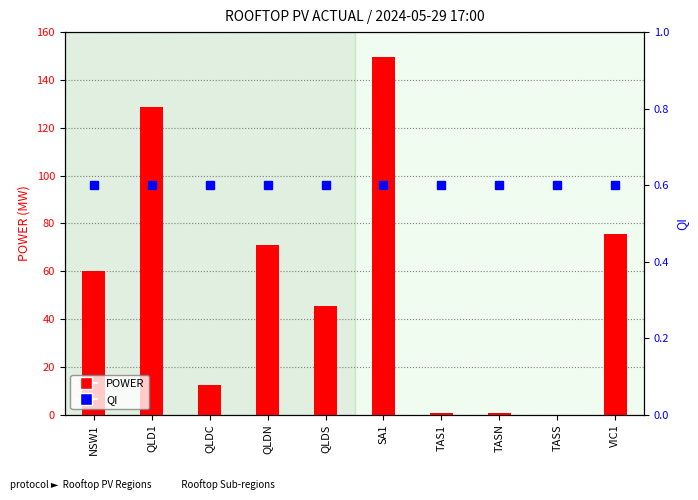

Where does the POWER series first go above 60?

NSW1